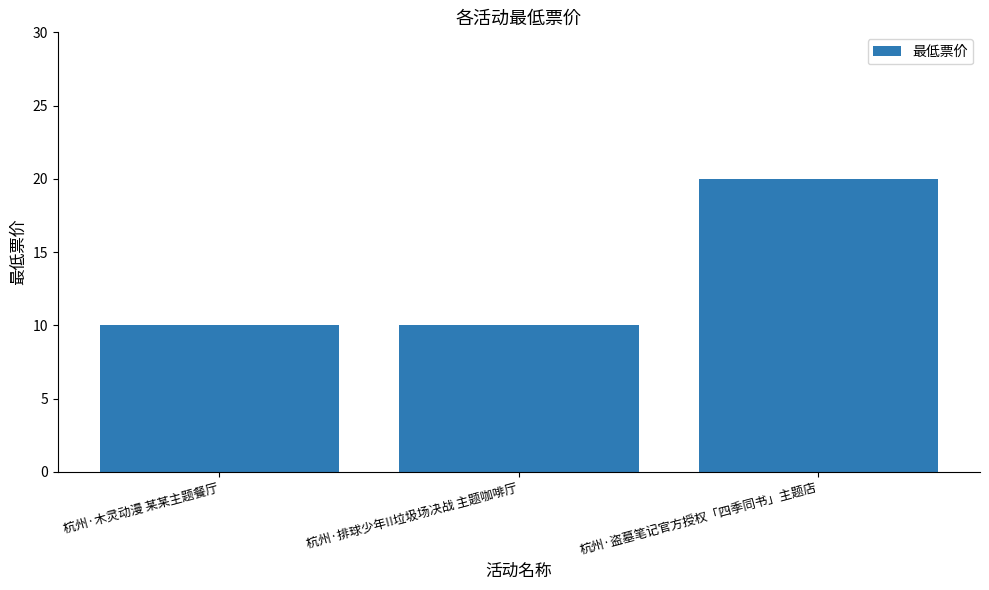

What is the change in value from 杭州·木灵动漫 某某主题餐厅 to 杭州·盗墓笔记官方授权「四季同书」主题店?

+10